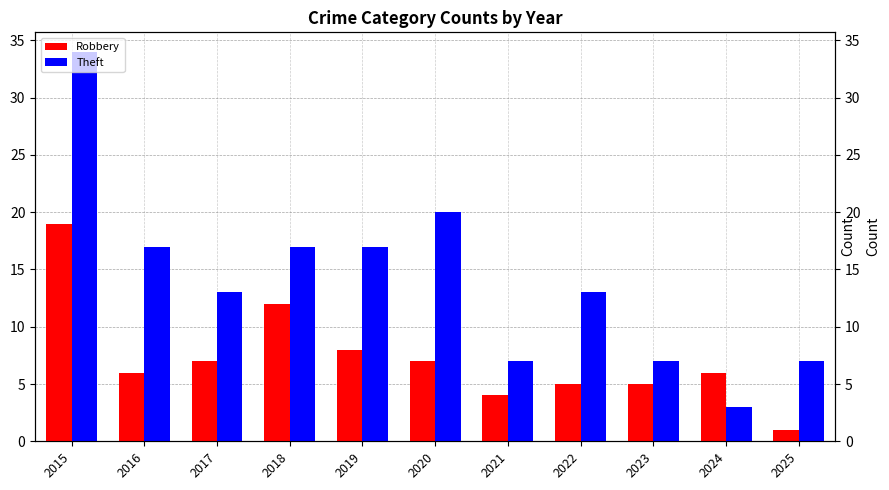

Where is Robbery nearest to the value 10?

2018